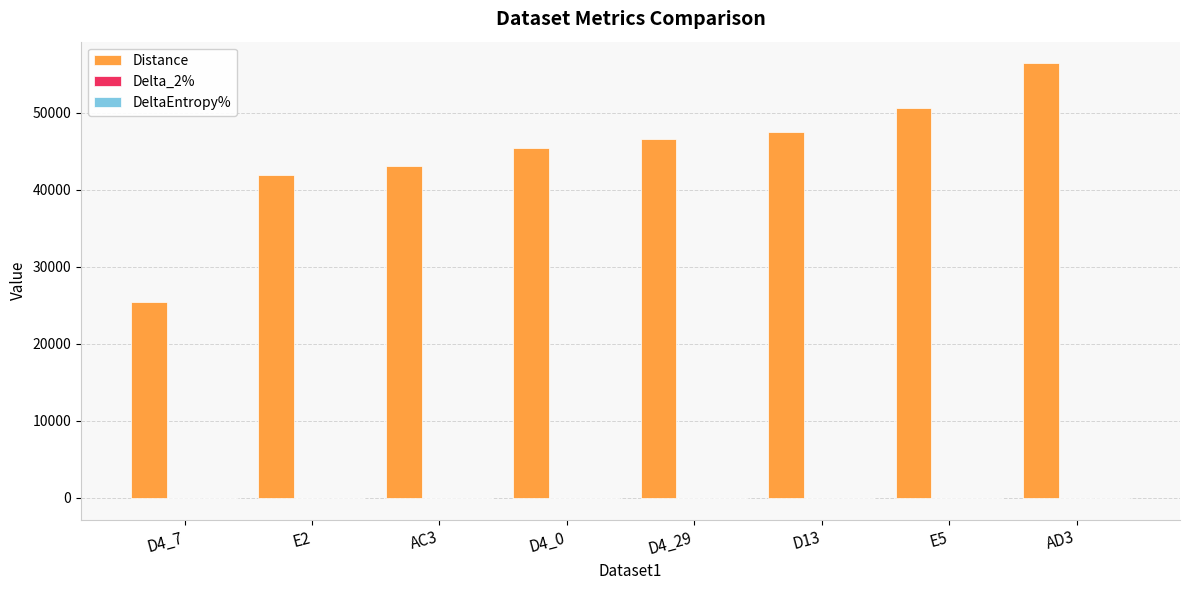

What is the total value across all series at D4_7?

25359.7